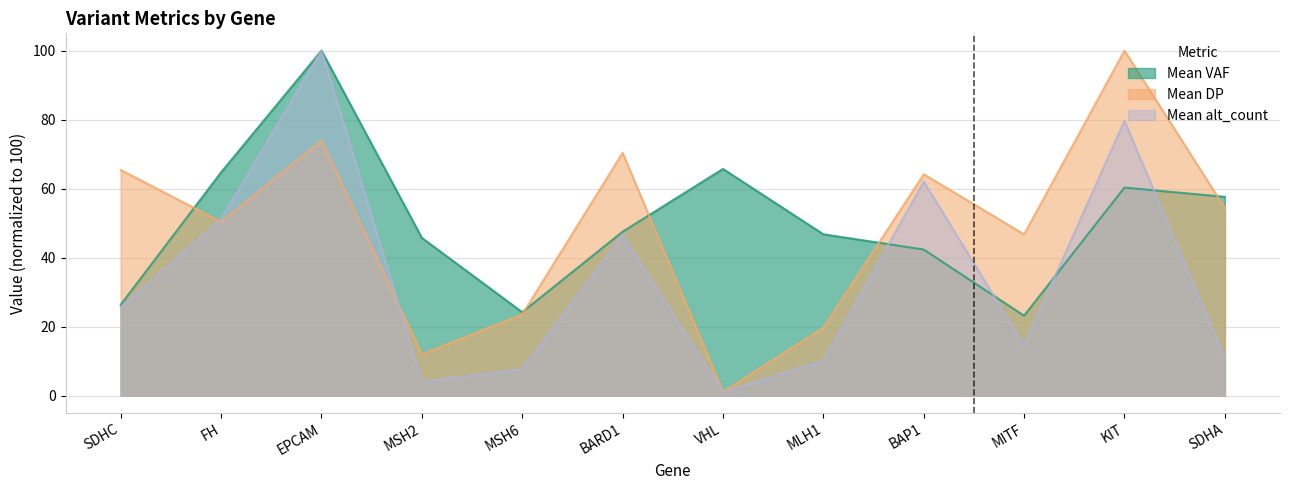

What is the total value across all series at FH?

166.4